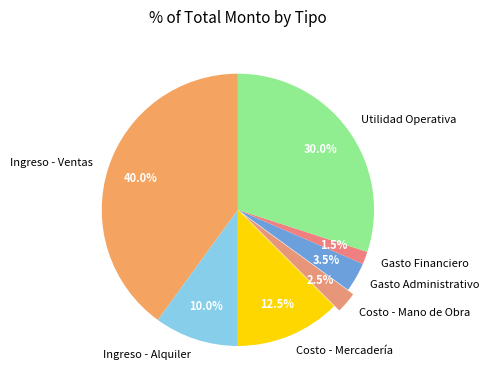

What percentage do Costo - Mercadería and Costo - Mano de Obra together represent?

15.0%